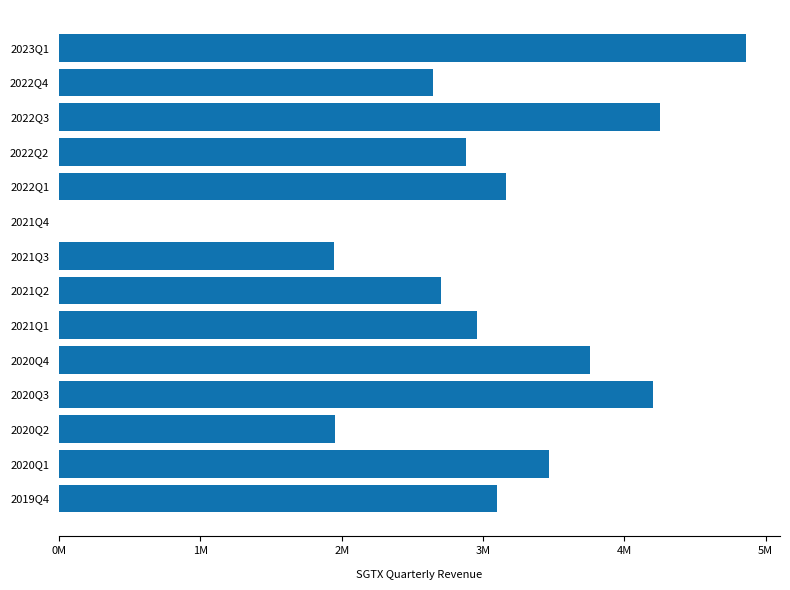

How many bars are there in total?

14